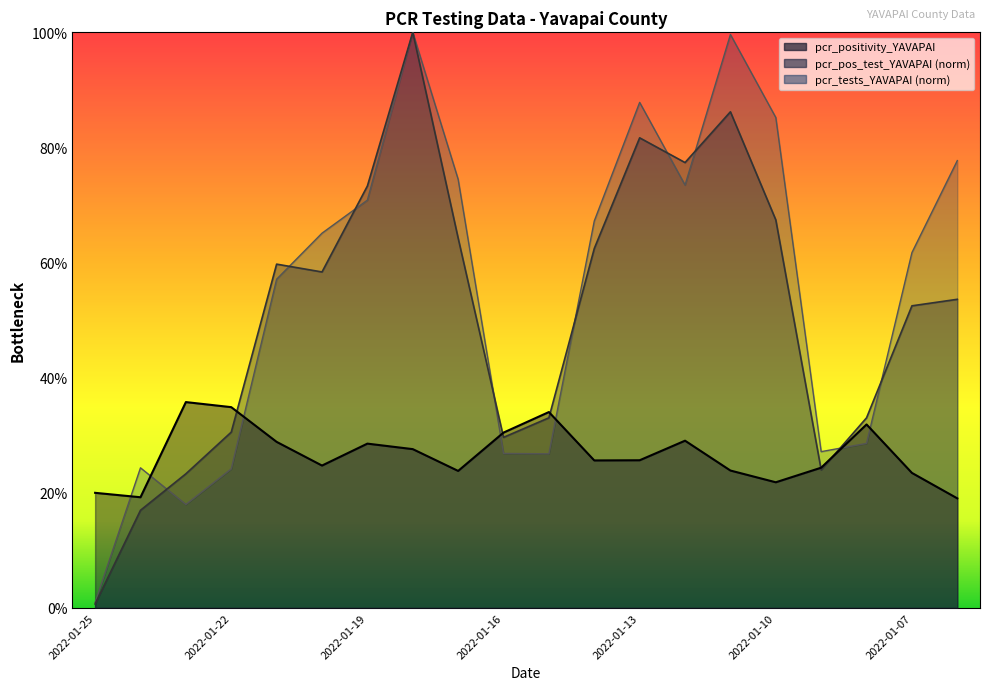

Count the number of data series in this chart.

3